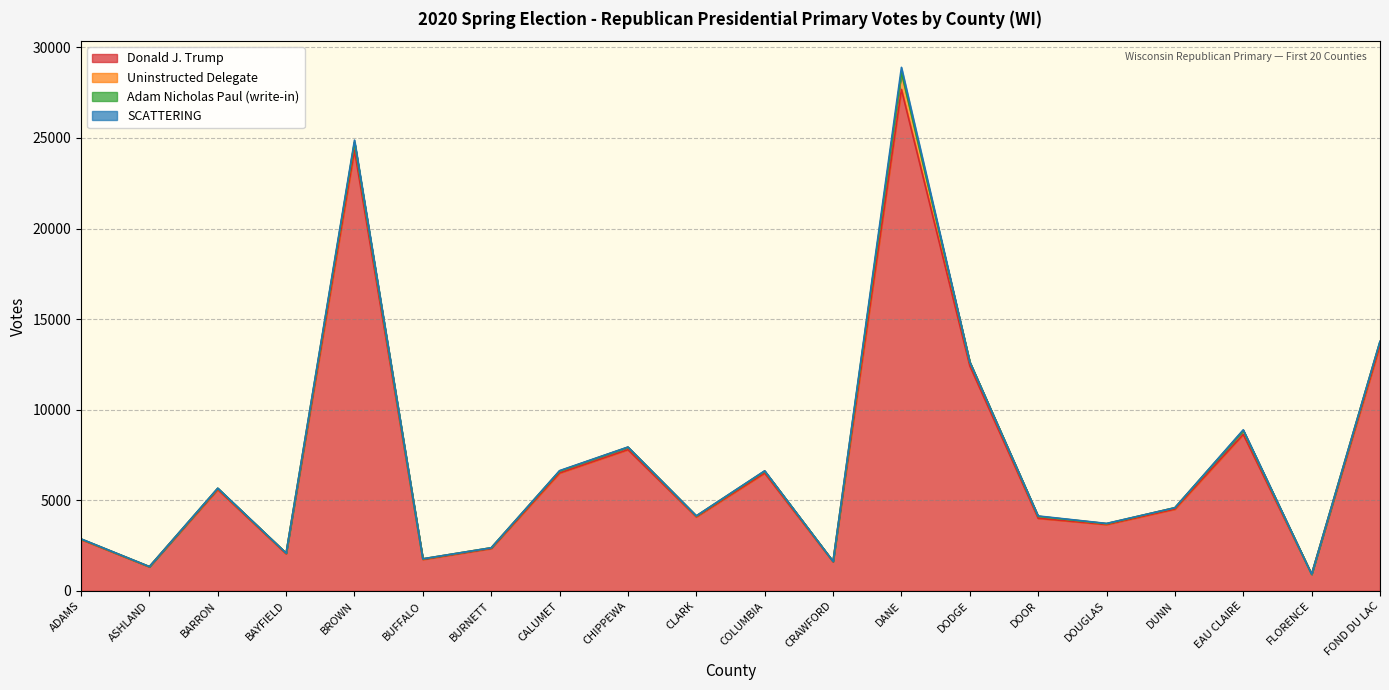

List the labels in order of Donald J. Trump value, smallest first.

FLORENCE, ASHLAND, CRAWFORD, BUFFALO, BAYFIELD, BURNETT, ADAMS, DOUGLAS, DOOR, CLARK, DUNN, BARRON, COLUMBIA, CALUMET, CHIPPEWA, EAU CLAIRE, DODGE, FOND DU LAC, BROWN, DANE